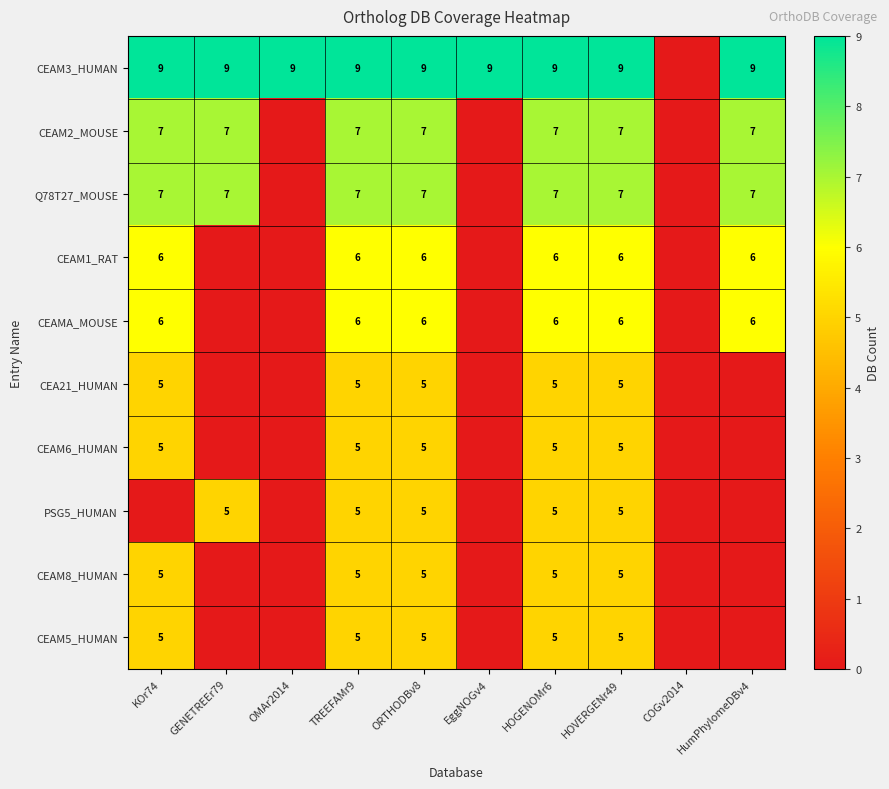

True or false: Q78T27_MOUSE has a value of 11 at HOVERGENr49.

False